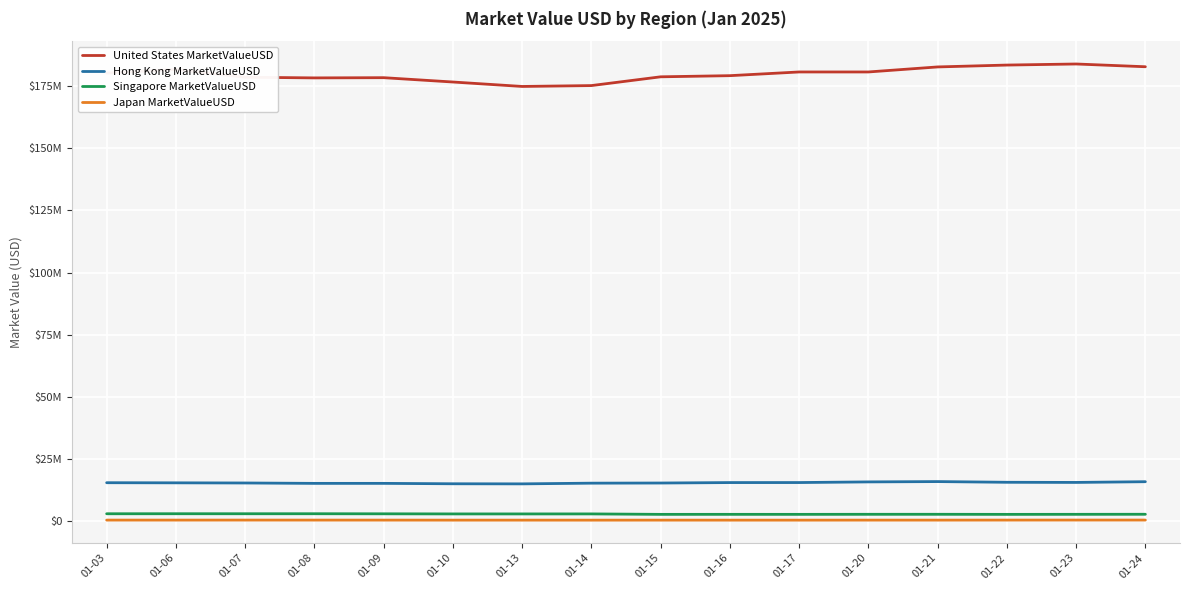

Which label corresponds to the largest value in the chart?

01-23